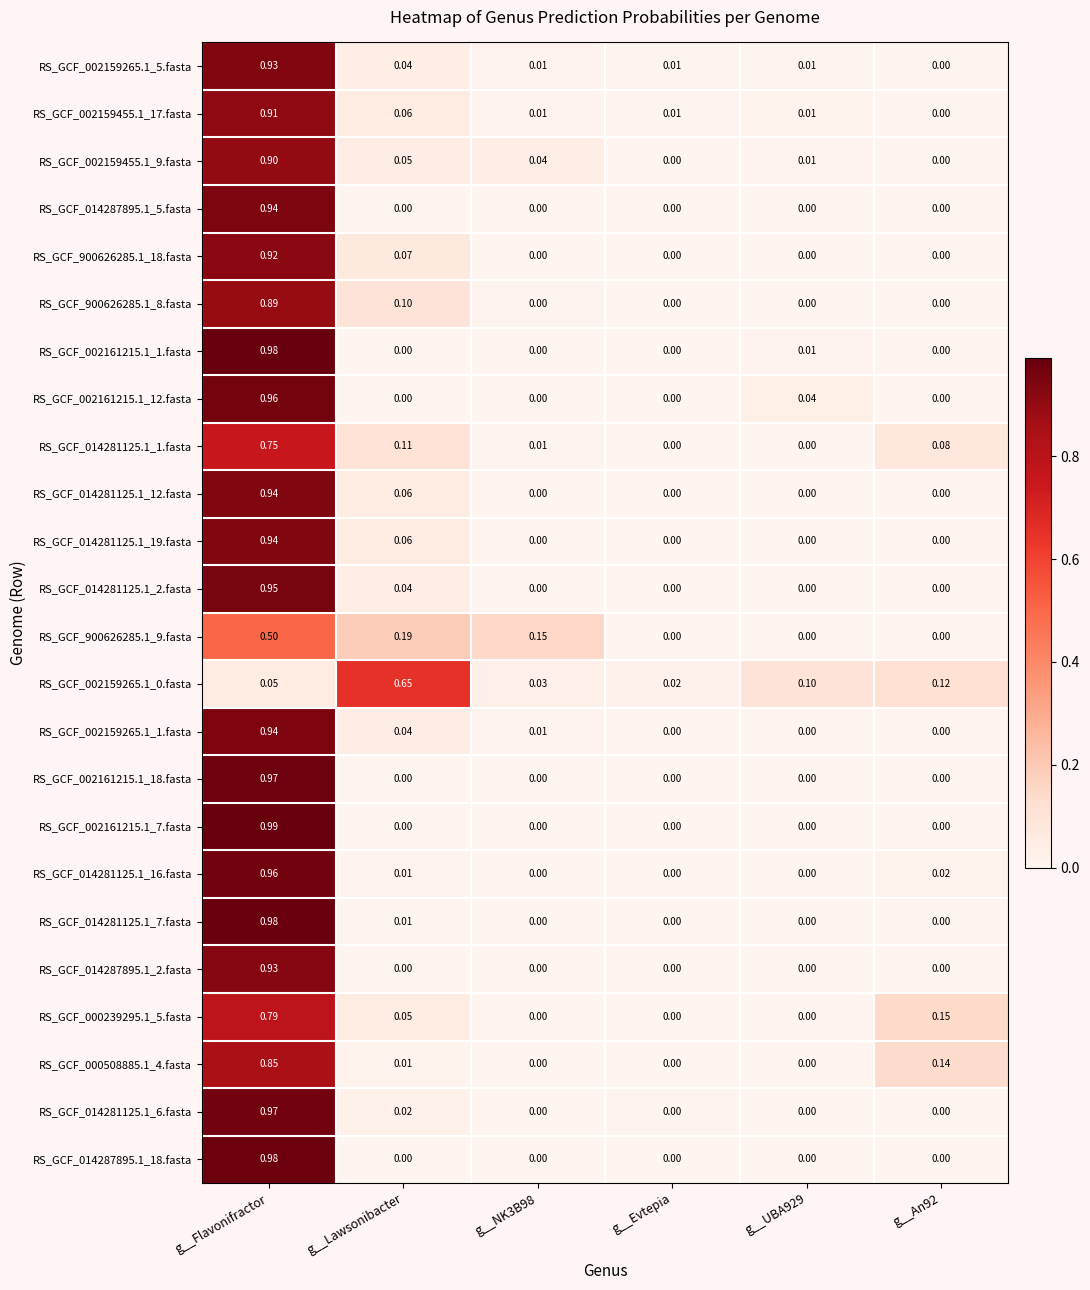

At which category is the sum across all series the highest?

g__Flavonifractor